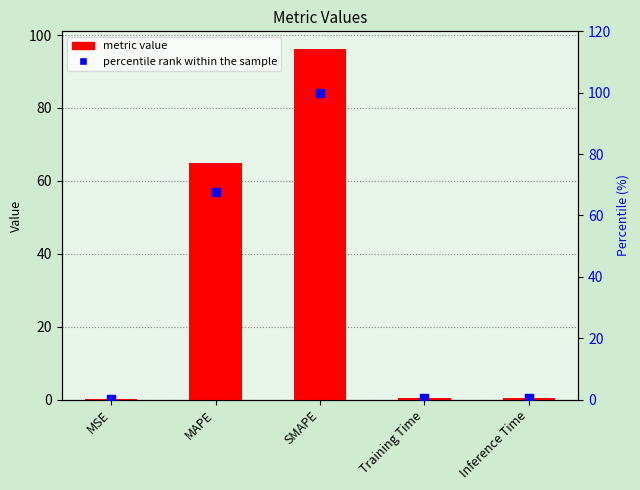

Rank the series by their average value, from highest to lowest.

percentile rank within the sample, metric value